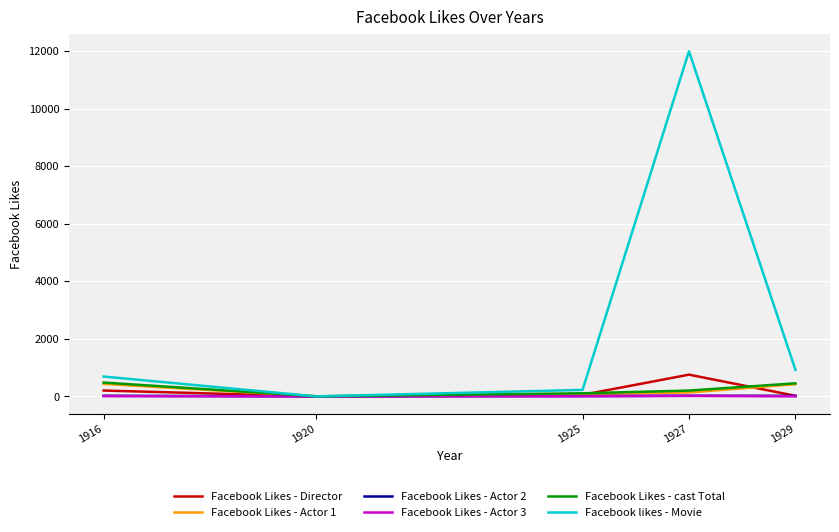

True or false: Facebook likes - Movie has a value of 0 at 1920.

True